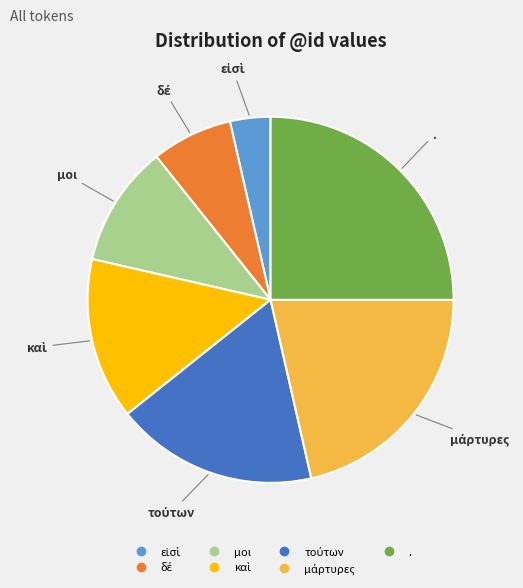

What is the largest slice in the pie chart?

.